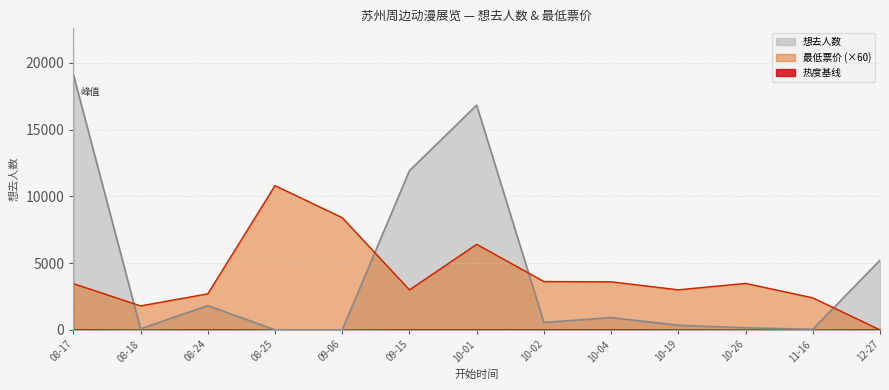

Where is 想去人数 nearest to the value 9565?

09-15